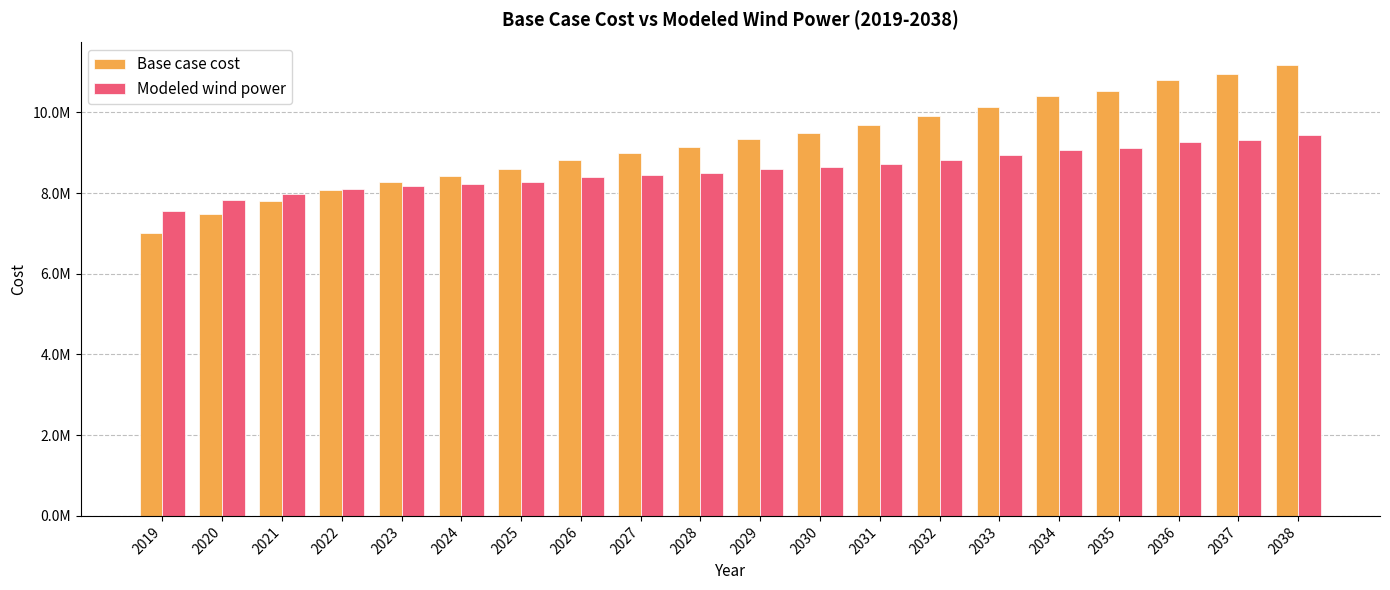

Rank the categories by Base case cost value from highest to lowest.

2038, 2037, 2036, 2035, 2034, 2033, 2032, 2031, 2030, 2029, 2028, 2027, 2026, 2025, 2024, 2023, 2022, 2021, 2020, 2019